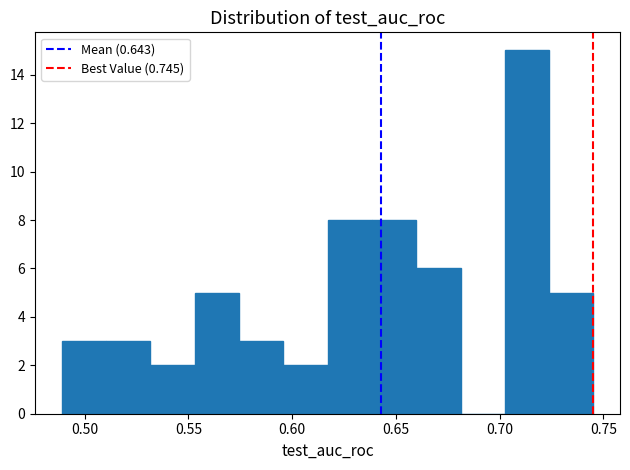

Over which range of the x-axis is the bar tallest?

0.700 to 0.725